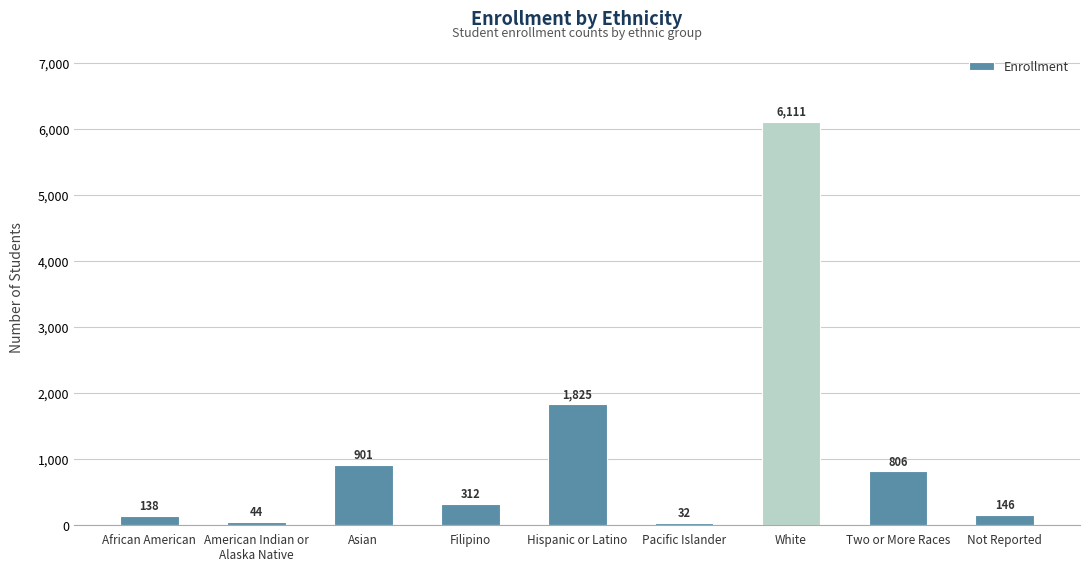

How many data points are less than 312?

4